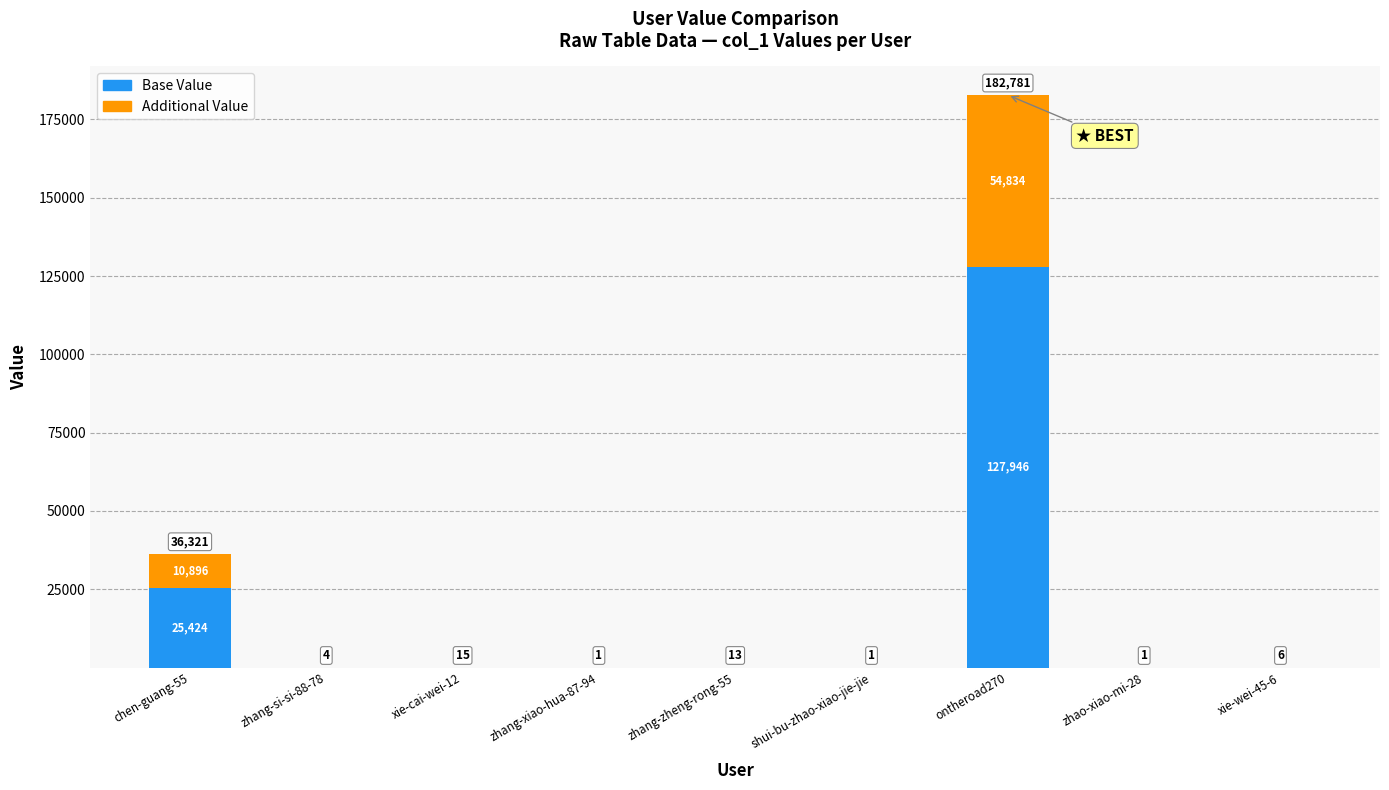

List the labels in order of Base Value value, largest first.

ontheroad270, chen-guang-55, xie-cai-wei-12, zhang-zheng-rong-55, xie-wei-45-6, zhang-si-si-88-78, zhang-xiao-hua-87-94, shui-bu-zhao-xiao-jie-jie, zhao-xiao-mi-28